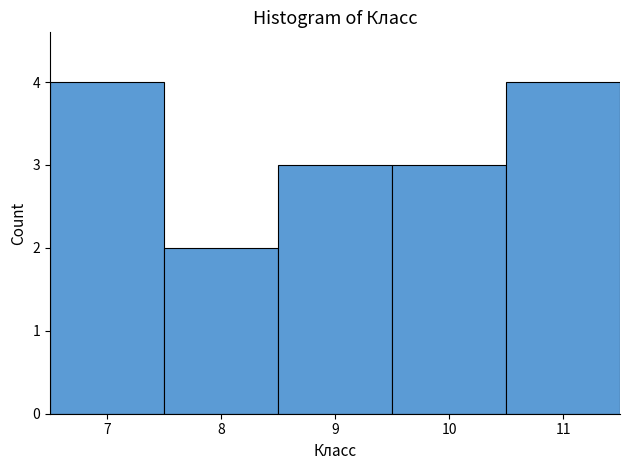

Reading left to right, transcribe this chart: for each bar, give the range it covers on the x-axis and its height. The values are not printed on the chart, so give them approximately, as read against the axis.

6.5 to 7.5: 4
7.5 to 8.5: 2
8.5 to 9.5: 3
9.5 to 10.5: 3
10.5 to 11.5: 4